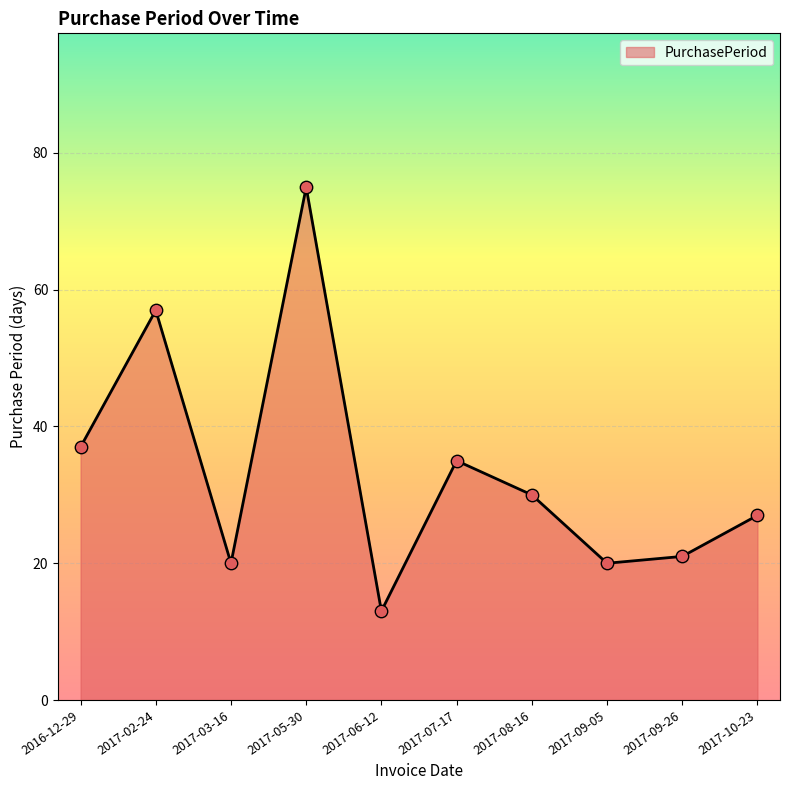

Which has a higher value, 2017-09-26 or 2017-08-16?

2017-08-16